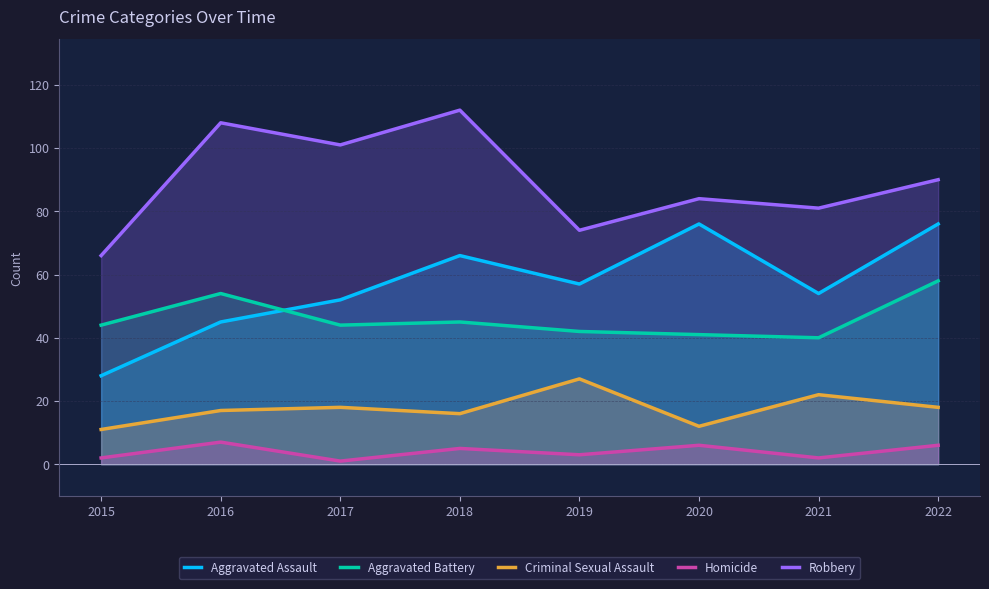

At which label is Aggravated Assault closest to 52?

2017